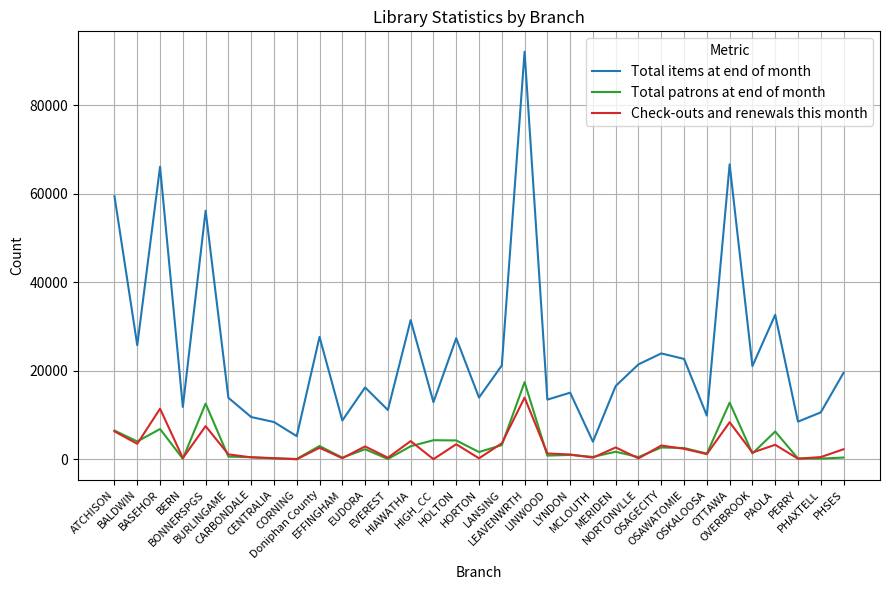

What are all the series names shown in the legend?

Total items at end of month, Total patrons at end of month, Check-outs and renewals this month